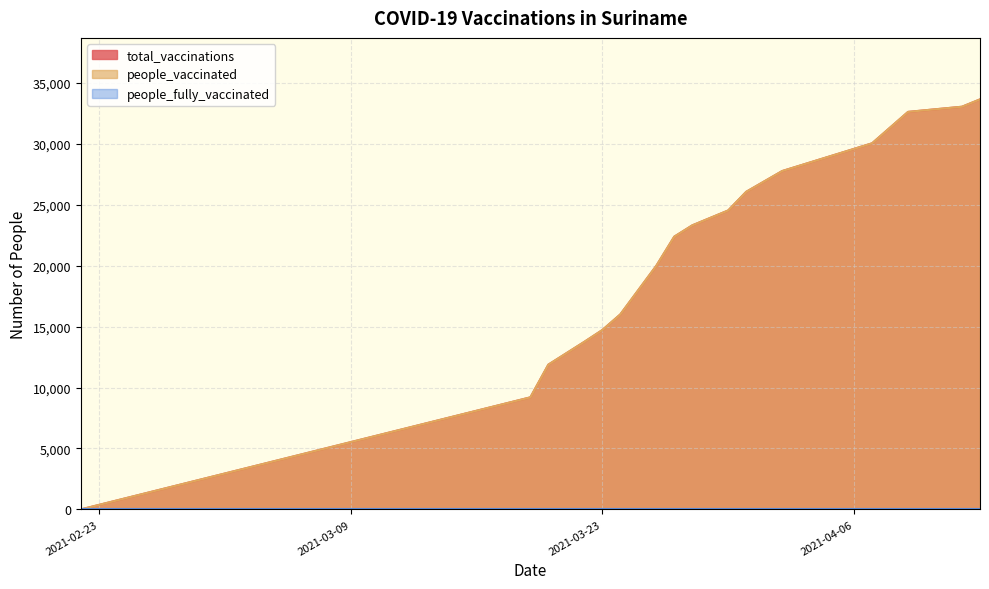

What is the sum of all total_vaccinations values?

338876